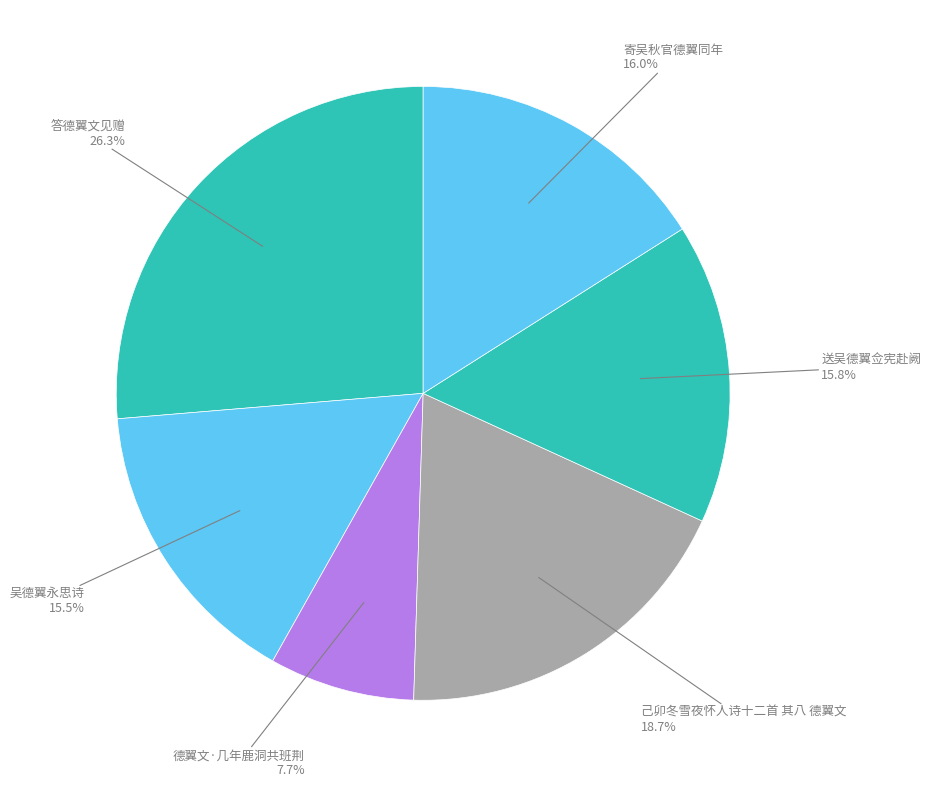

How many slices are in this pie chart?

6